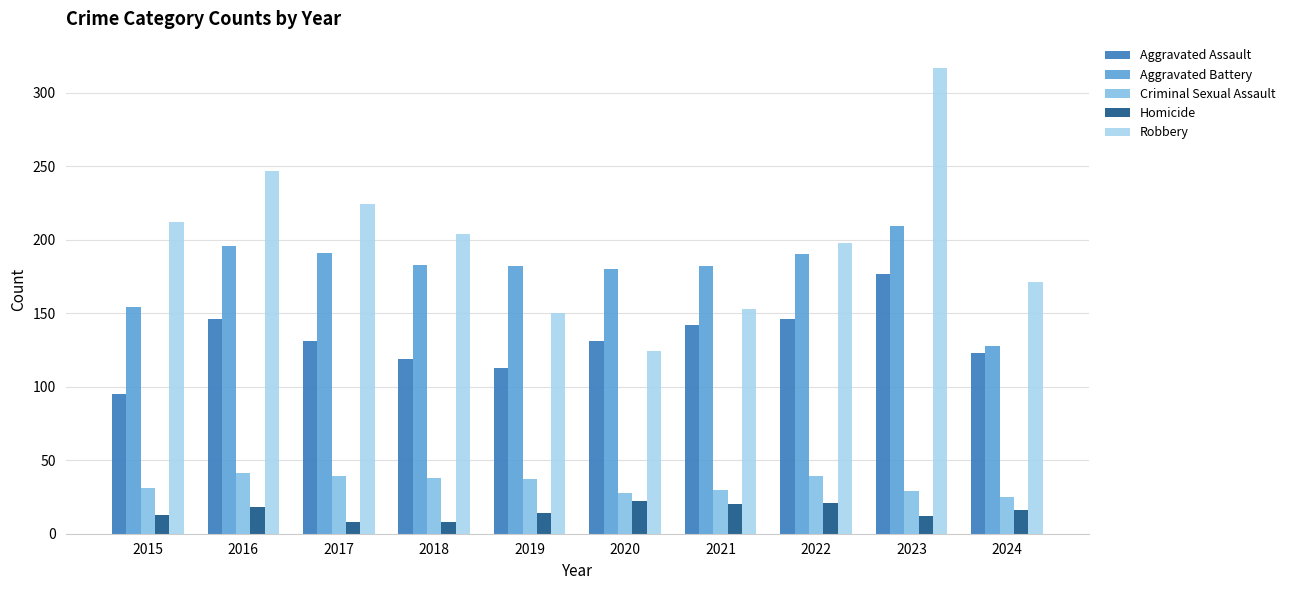

The value of Aggravated Battery at 2022 is 190. True or false?

True